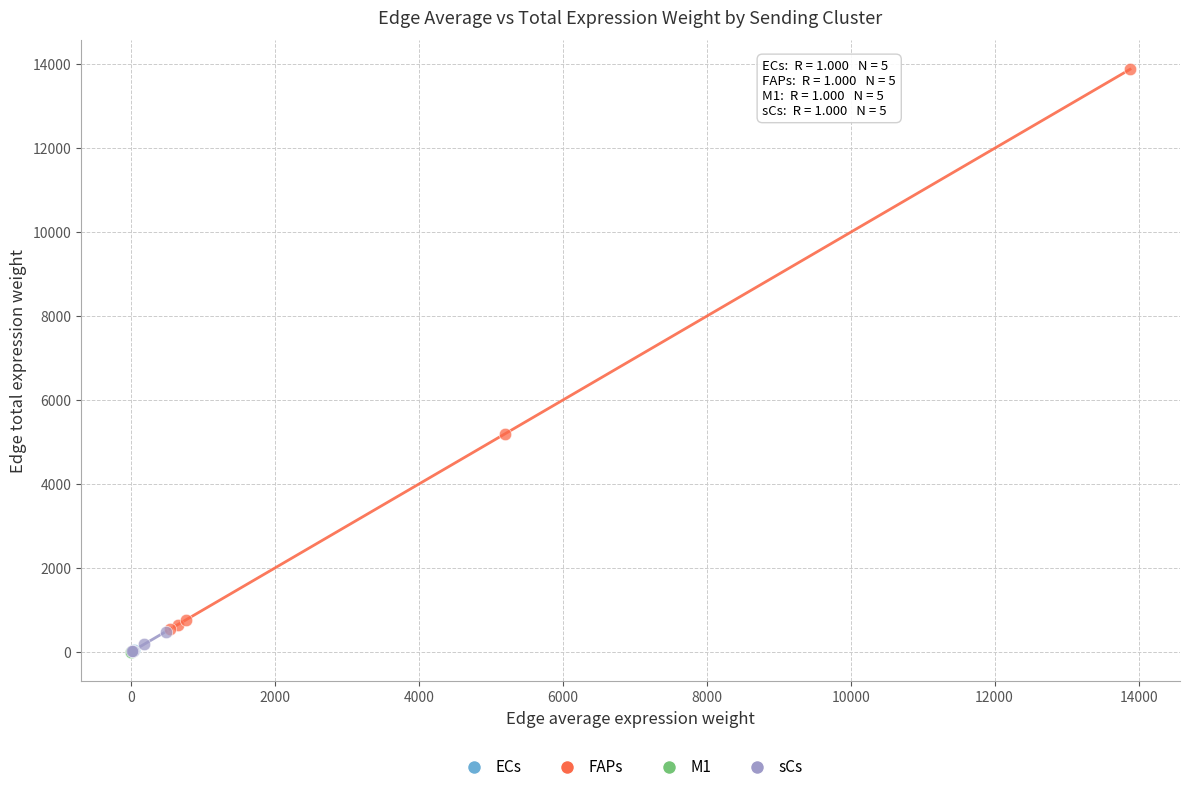

What are all the series names shown in the legend?

ECs, FAPs, M1, sCs